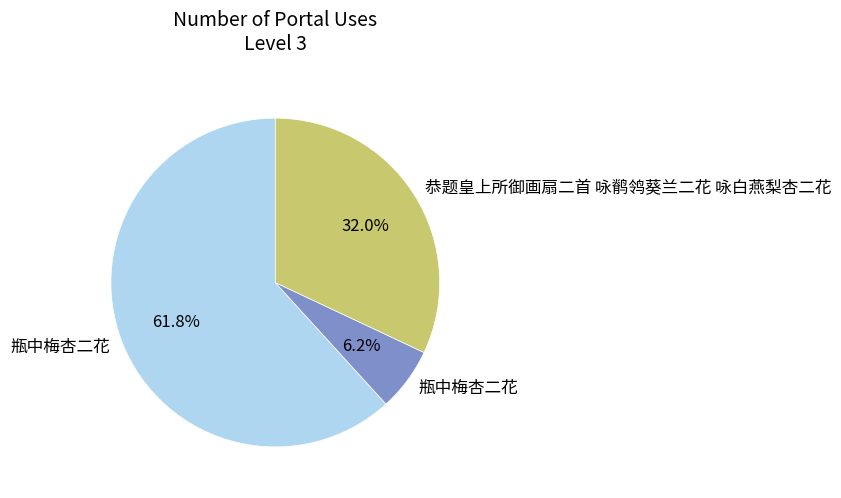

Is there any slice that represents more than half of the pie?

Yes